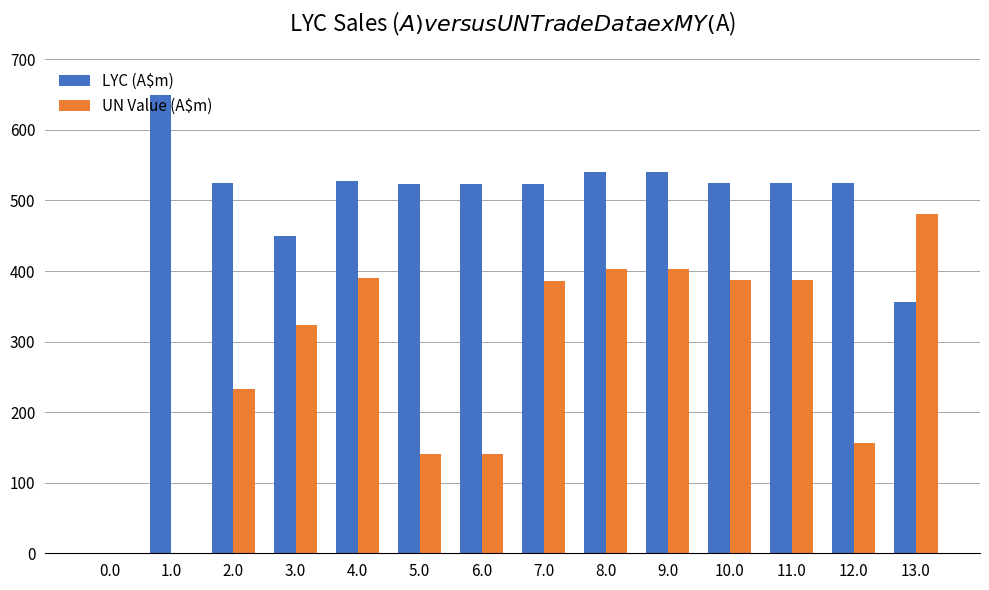

At which label is UN Value (A$m) closest to 240?

2.0